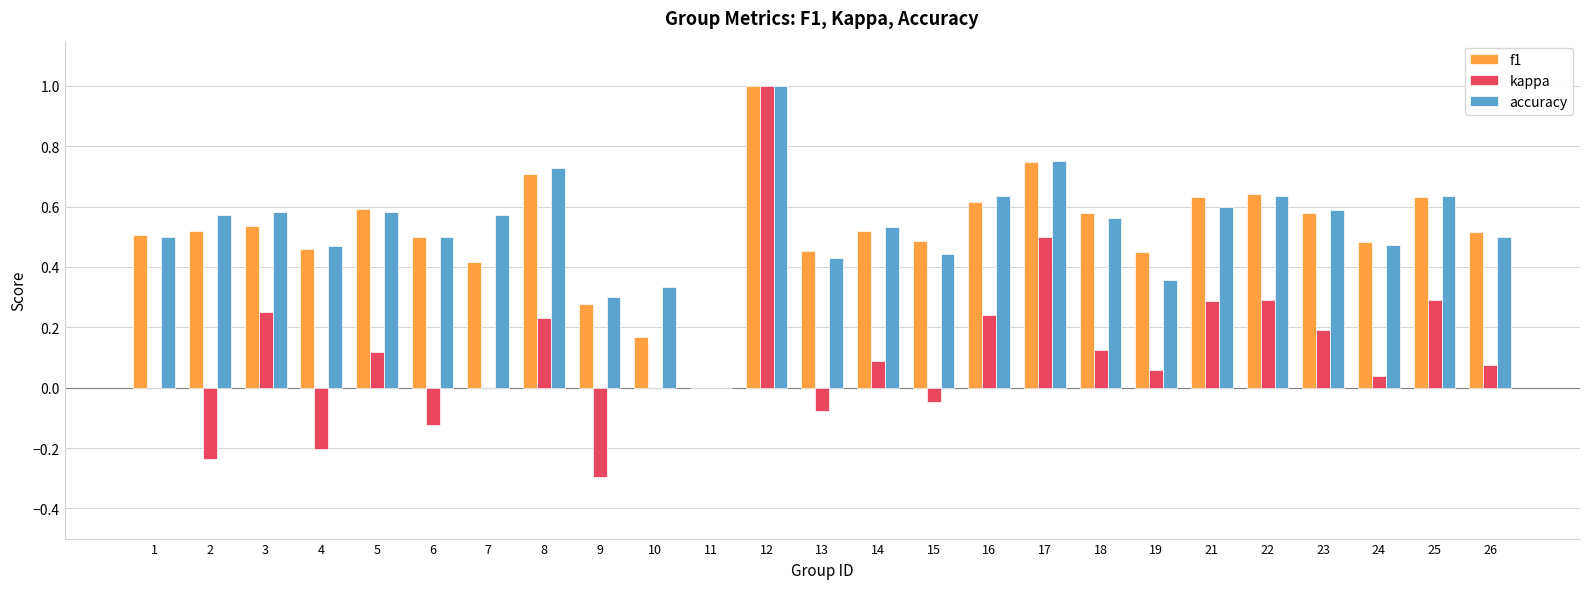

At which category does the chart reach its peak across all series?

12